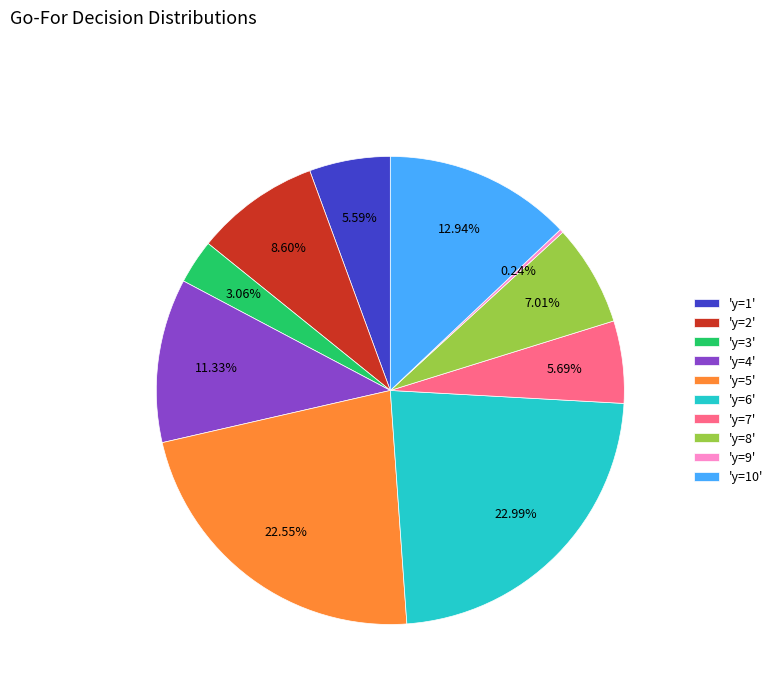

Combined, do 'y=6' and 'y=2' account for over 50%?

No